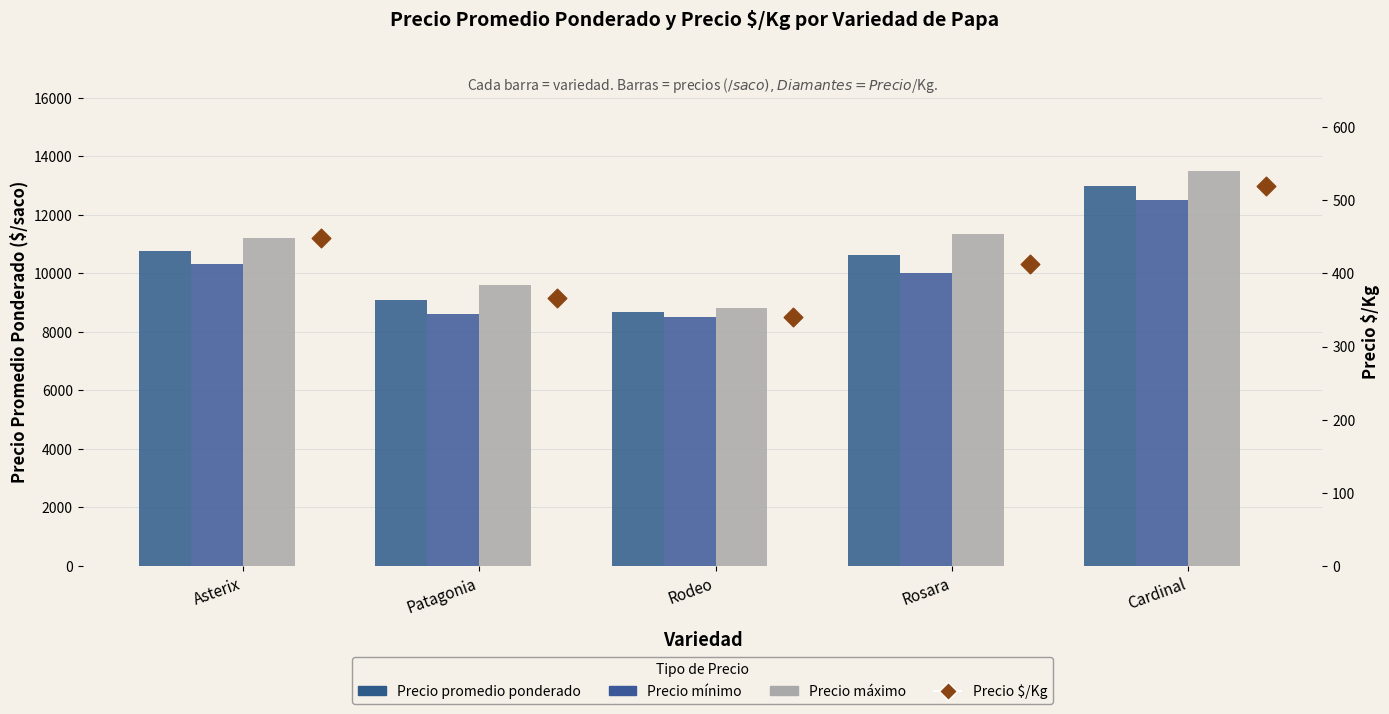

At which category is the sum across all series the highest?

Cardinal